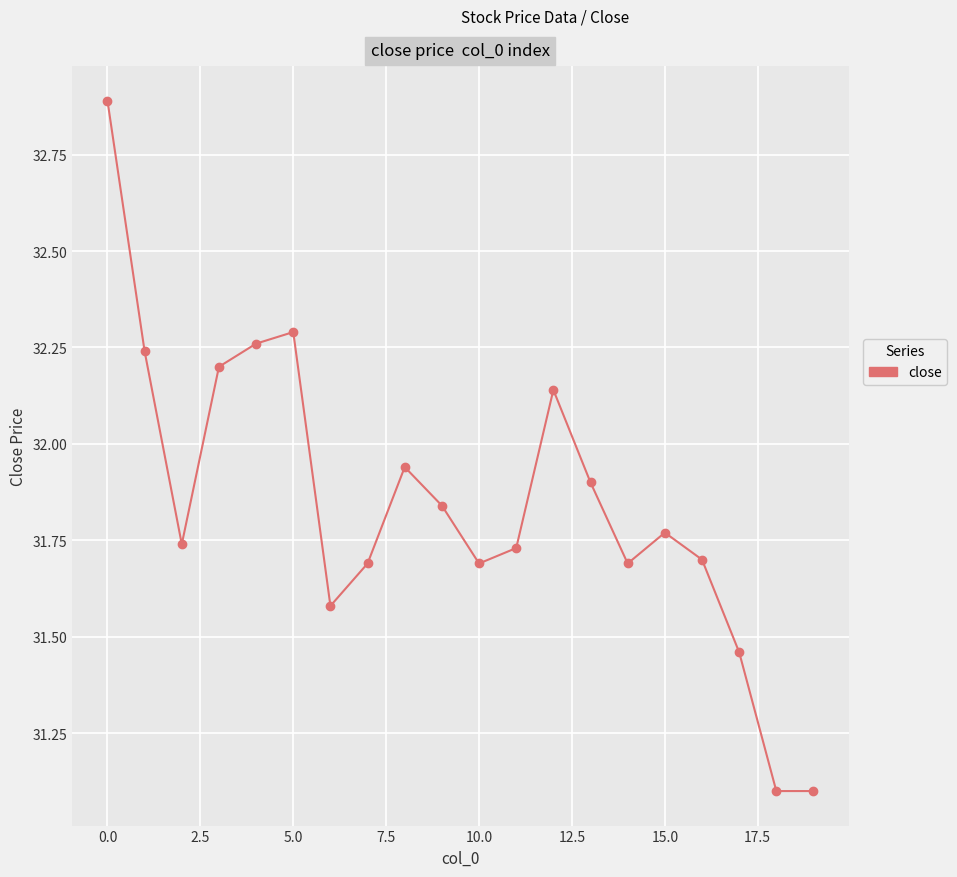

What is the difference between the maximum and second lowest values?

1.8